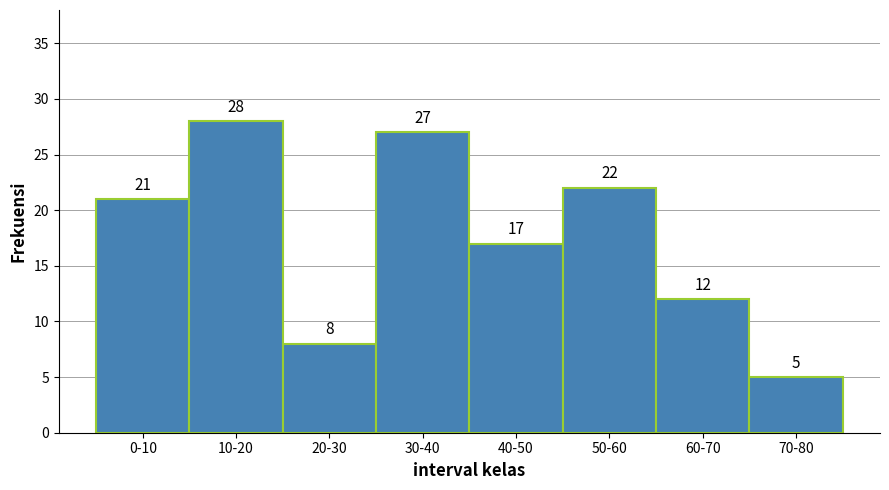

Reading left to right, extract all data points from this chart.

21	28	8	27	17	22	12	5